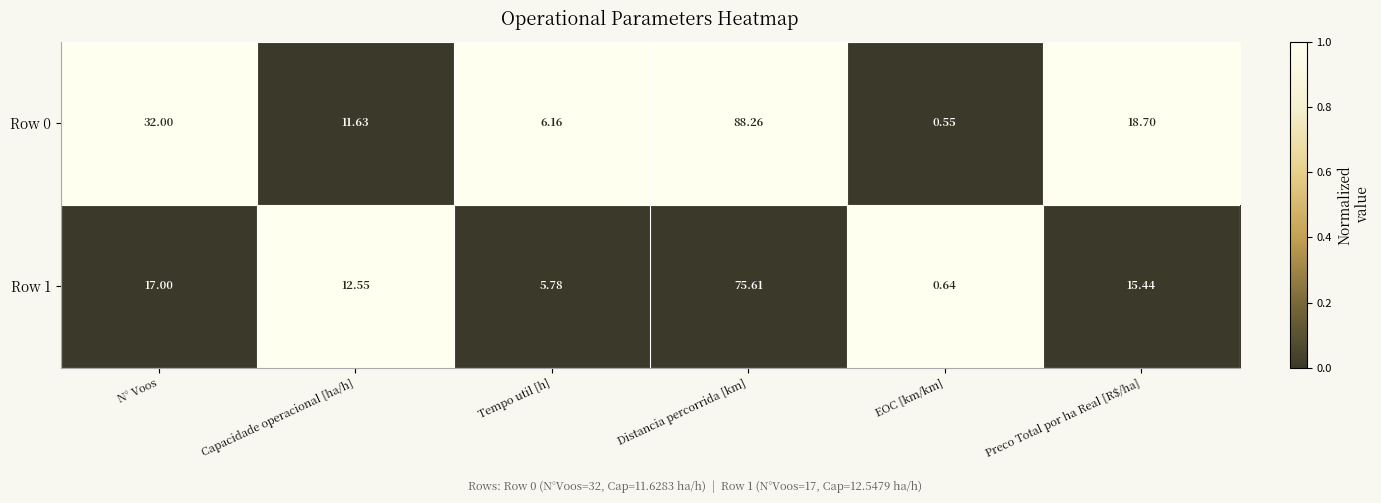

What is the total value across all series at Capacidade operacional [ha/h]?

24.2